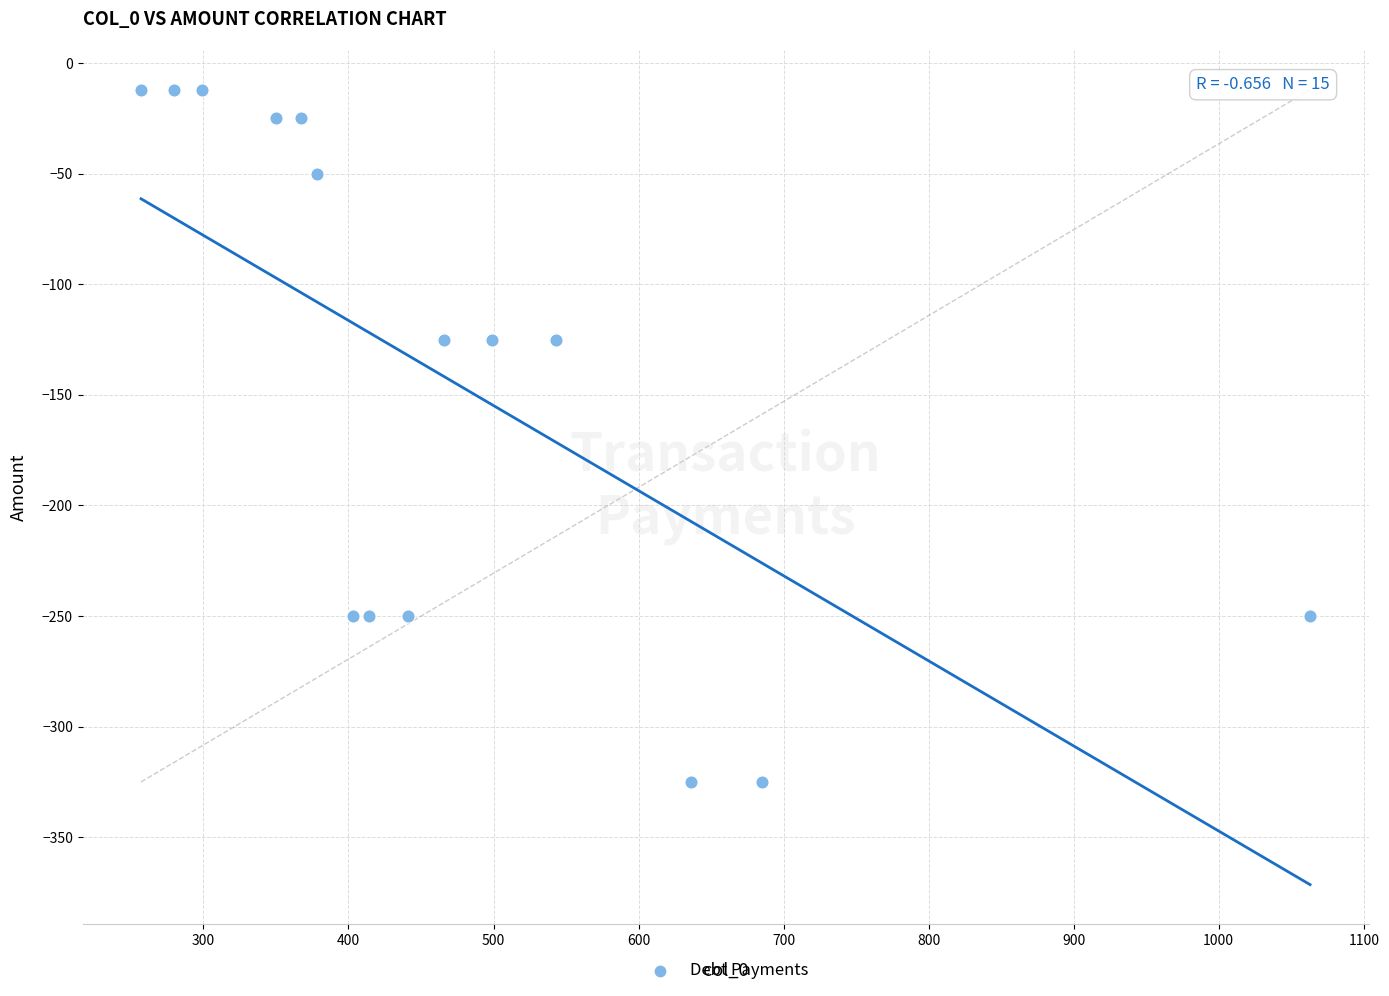

What is the range of X values (max minus min)?

806